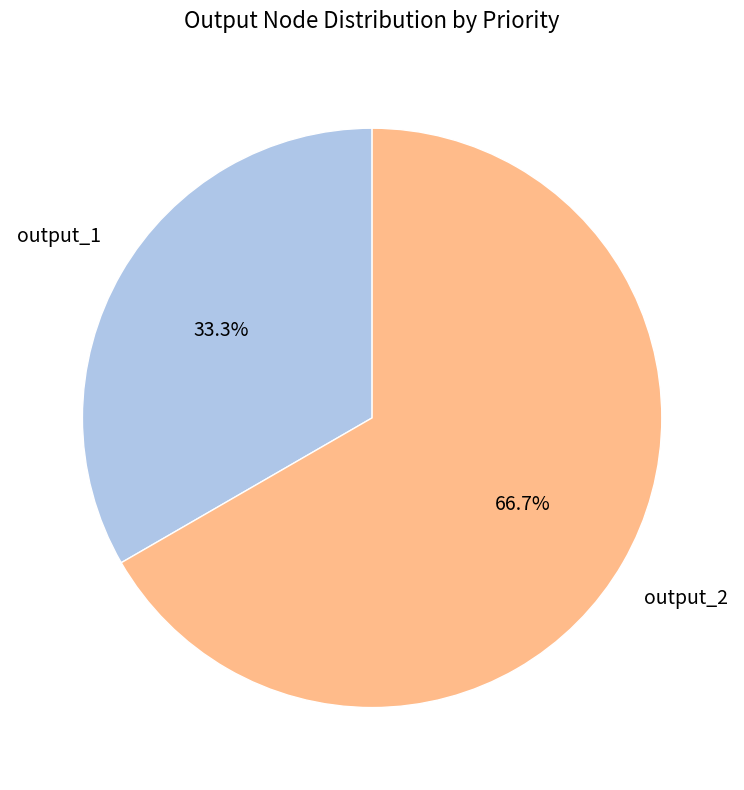

Is there any slice that represents more than half of the pie?

Yes